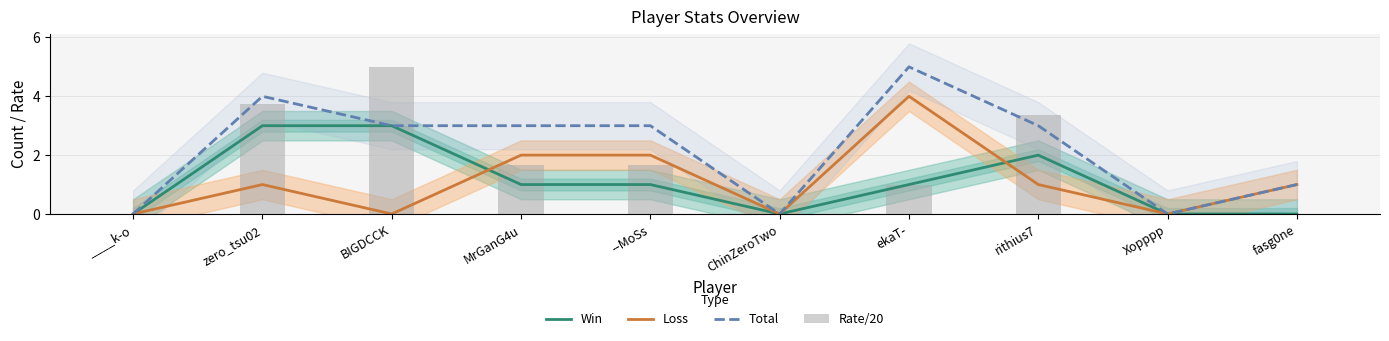

What position from the right is ekaT-?

4